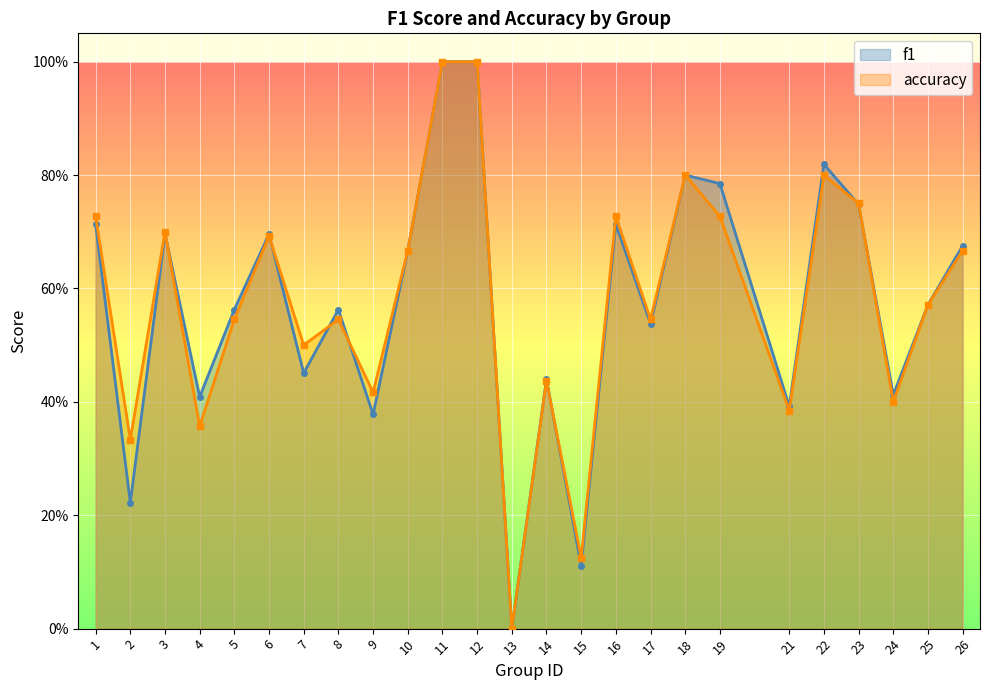

What is the sum of the f1 values at 5 and 16?

1.3